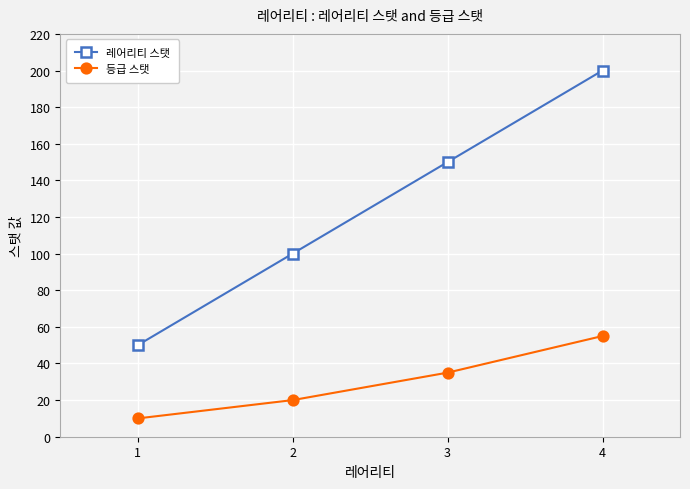

What is the value of the 등급 스탯 point at the 1st from the left?

10